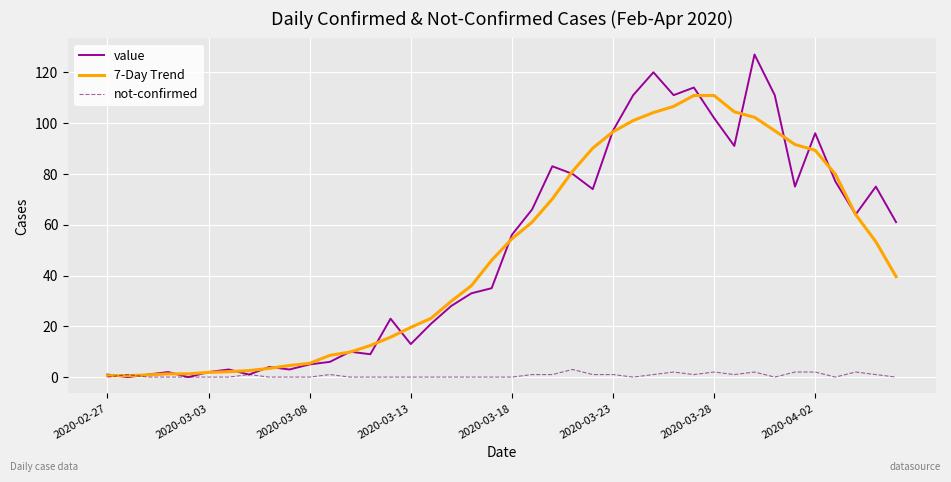

Which series has the widest spread of values?

value